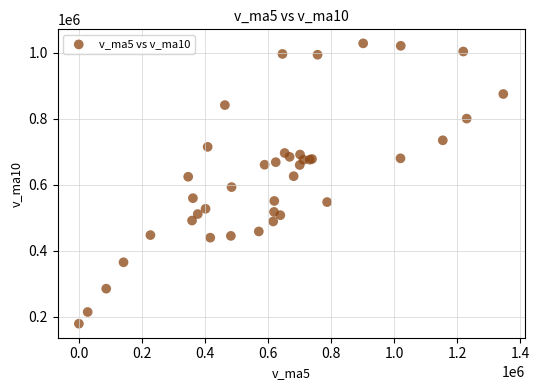

What Y value in the scatter plot is closest to 604131?

593323.9